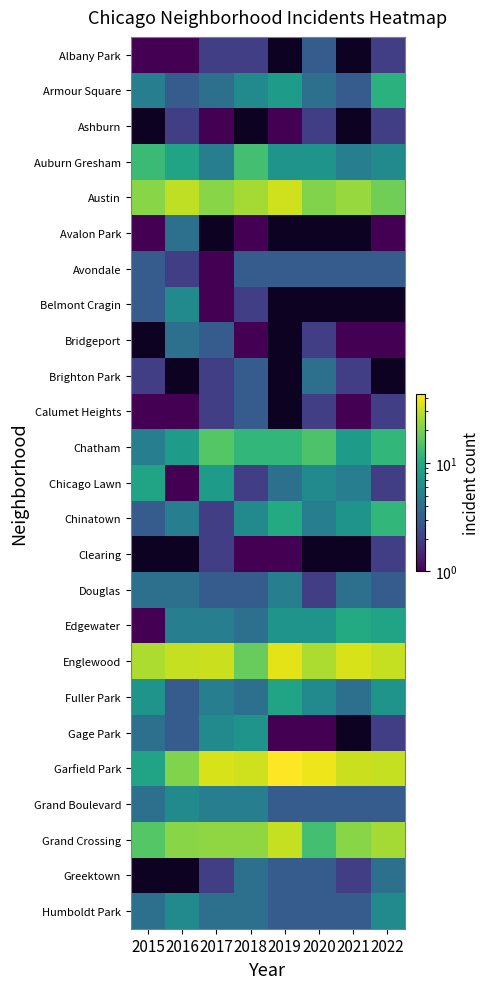

At which label does Chicago Lawn first exceed 5?

2015